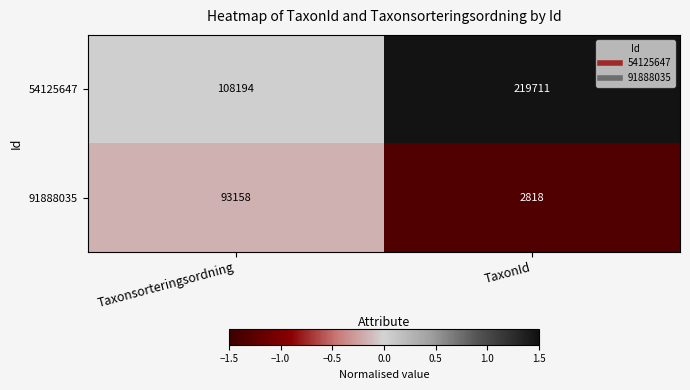

What is the sum of the 54125647 values at TaxonId and Taxonsorteringsordning?

327905